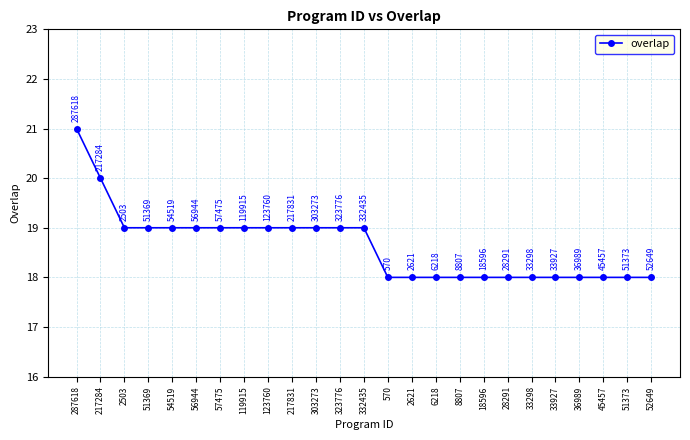

What is the label of the 8th point from the left?

119915